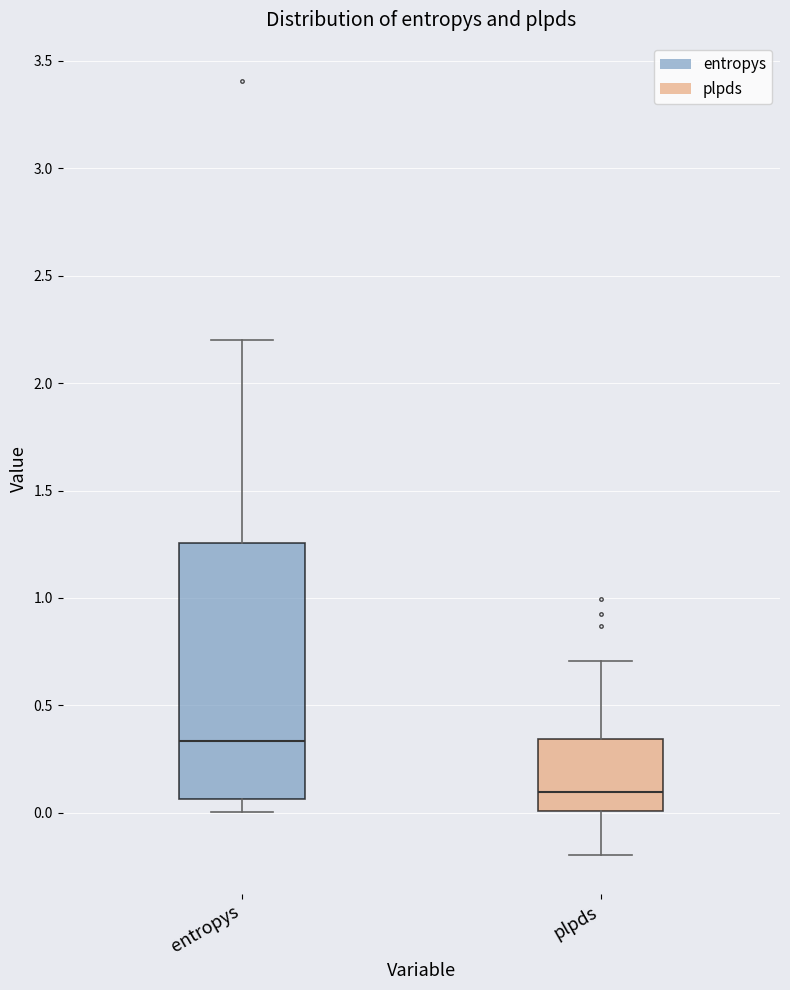

Reading left to right, transcribe this box plot: for each box, give where its median line is, the range the box spans, and where its two whiskers end, as read against the y-axis. The values are not printed on the chart, so give them approximately, as read against the axis.

entropys: median 0.35, box 0.05 to 1.25, whiskers 0.00 to 2.20
plpds: median 0.10, box 0.00 to 0.35, whiskers -0.20 to 0.70